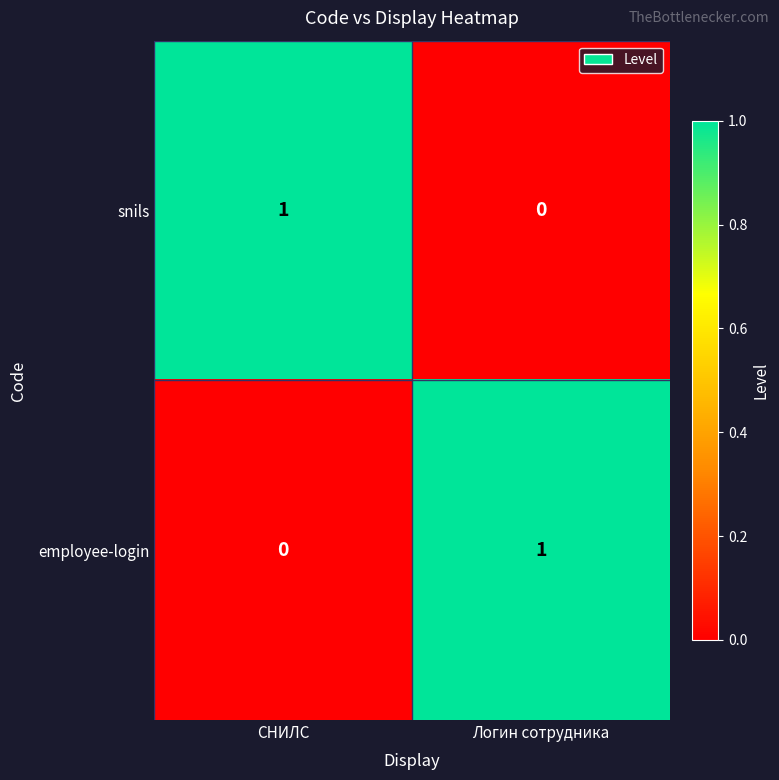

Rank the series at СНИЛС from lowest to highest value.

employee-login, snils